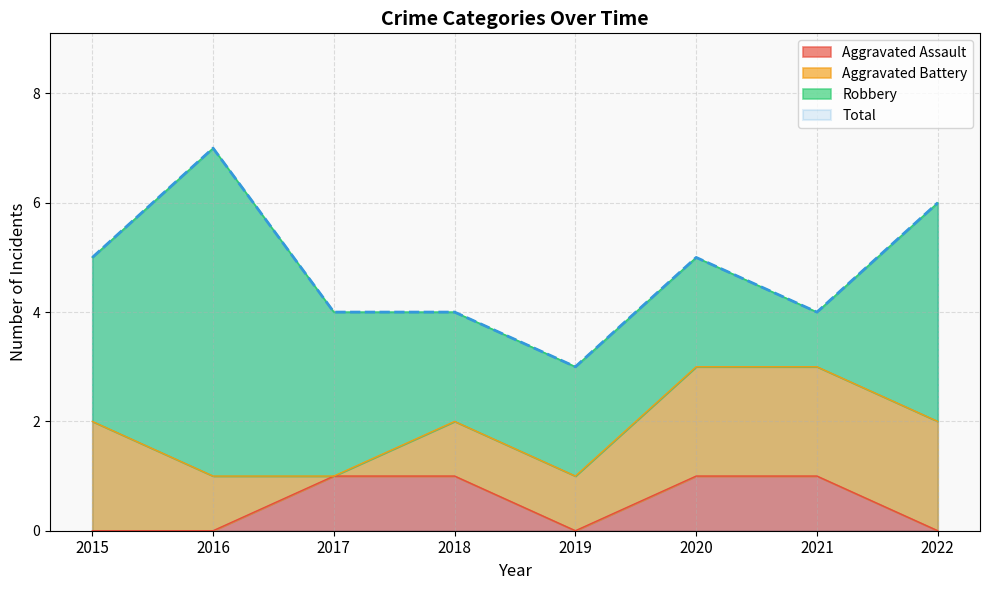

True or false: Aggravated Assault and Total intersect in this chart.

False